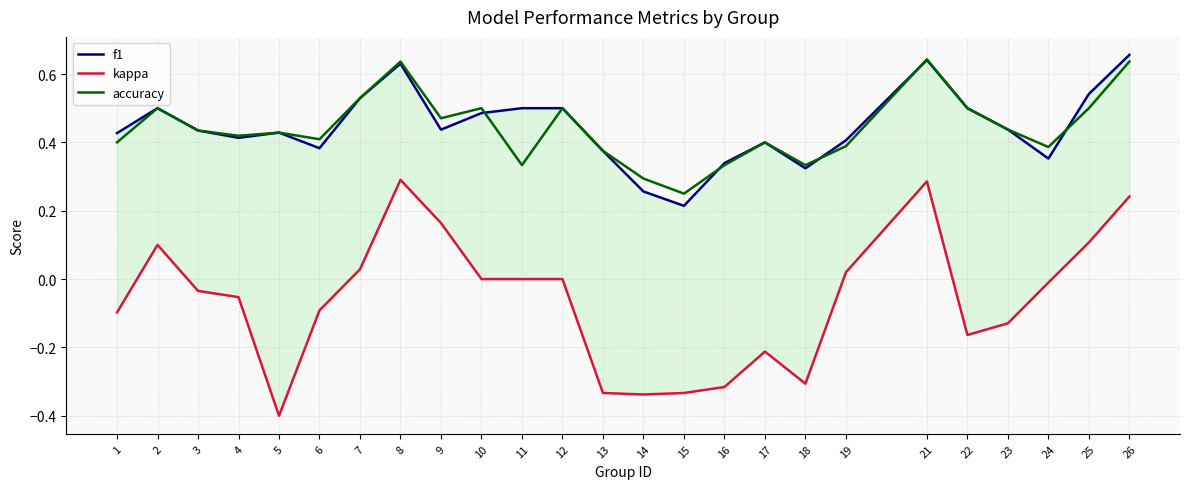

What are all the series names shown in the legend?

f1, kappa, accuracy